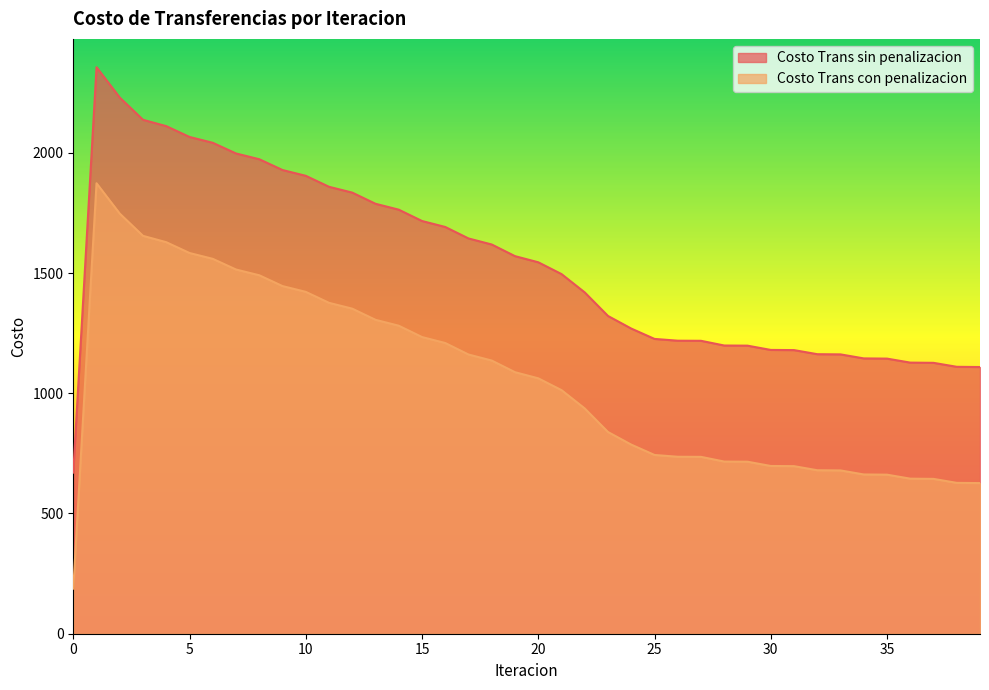

True or false: Costo Trans con penalizacion and Costo Trans sin penalizacion intersect in this chart.

False